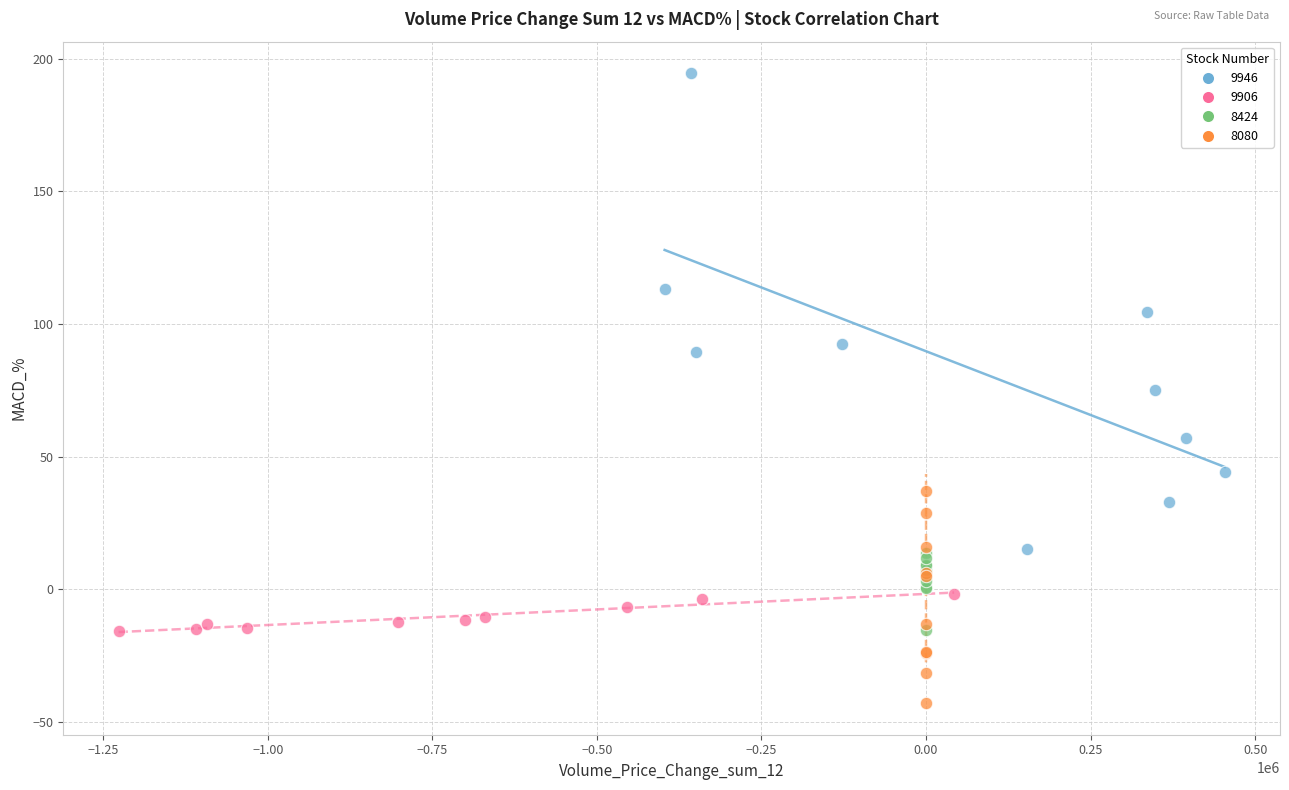

Which series has the largest Y range (max minus min)?

9946